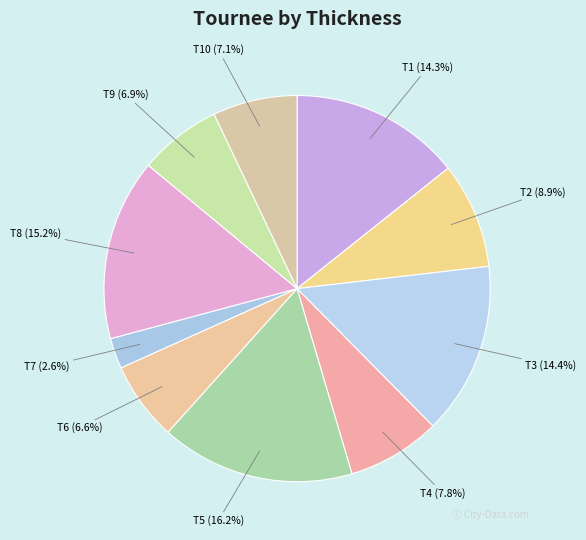

To the nearest percent, what is the average slice percentage?

10%